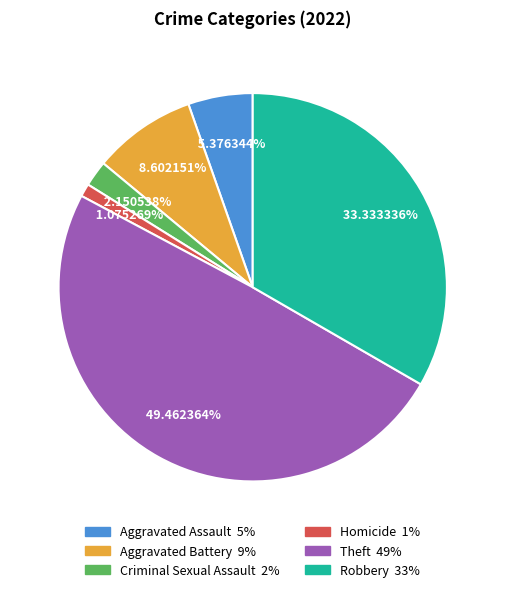

Rank the categories by value from highest to lowest.

Theft, Robbery, Aggravated Battery, Aggravated Assault, Criminal Sexual Assault, Homicide